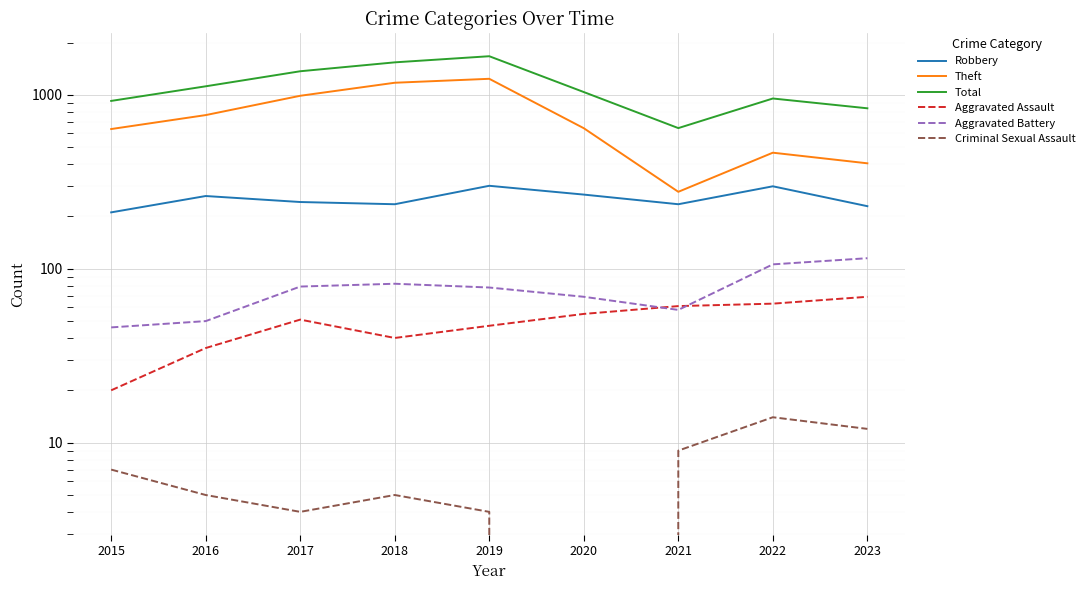

Where is Total nearest to the value 1156?

2016